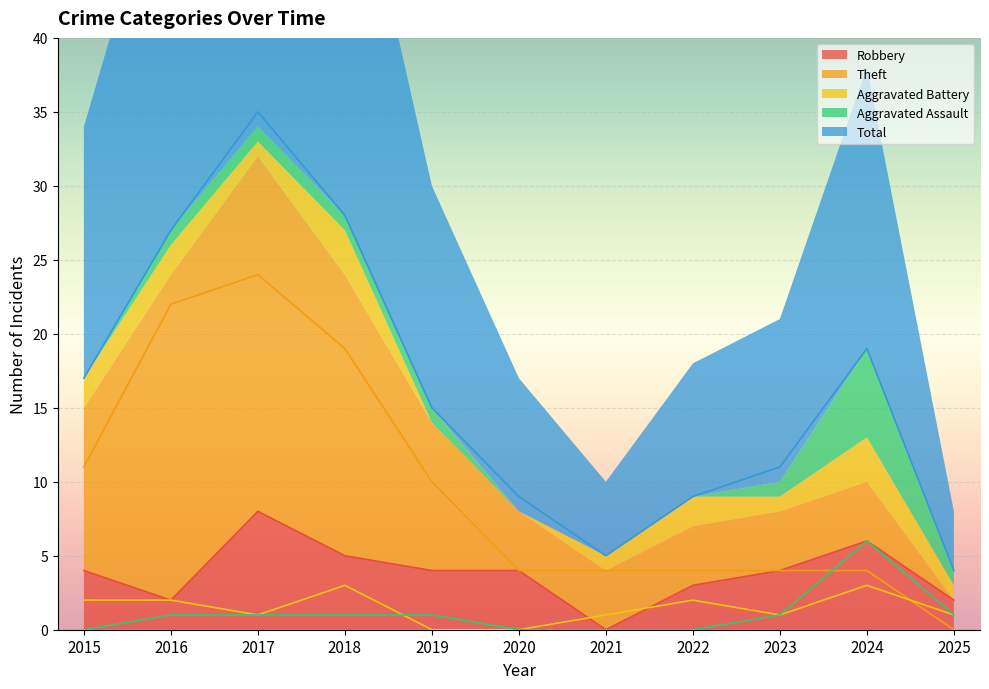

At which category does Theft (line) reach its first local peak?

2017